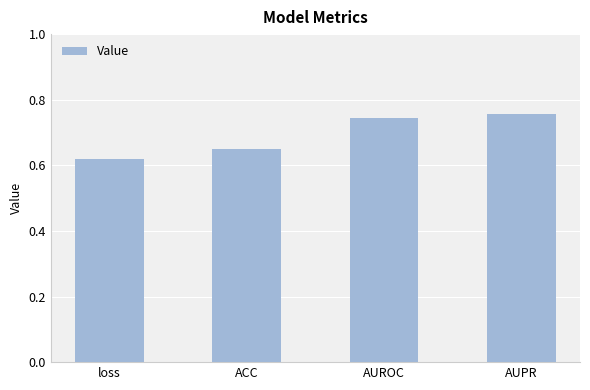

Which category has the lowest value across all series?

loss